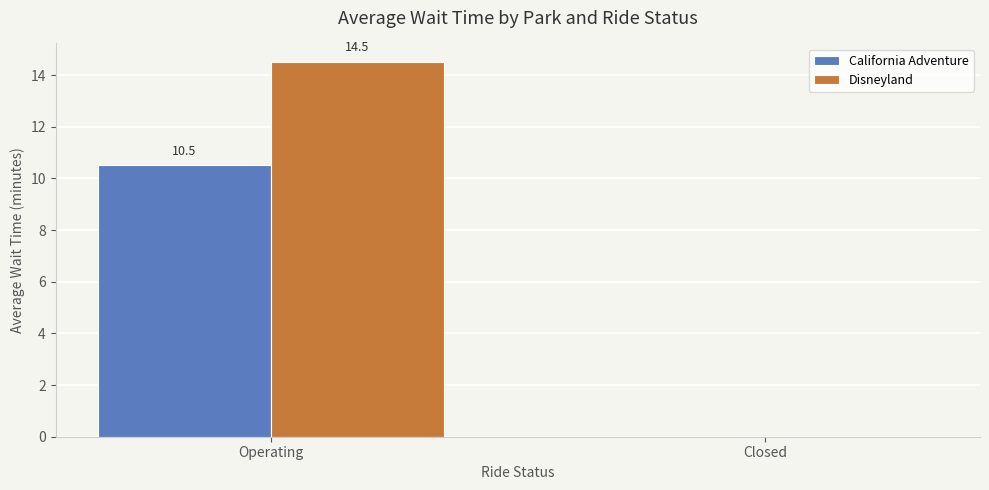

What is the total value across all series at Operating?

25.0